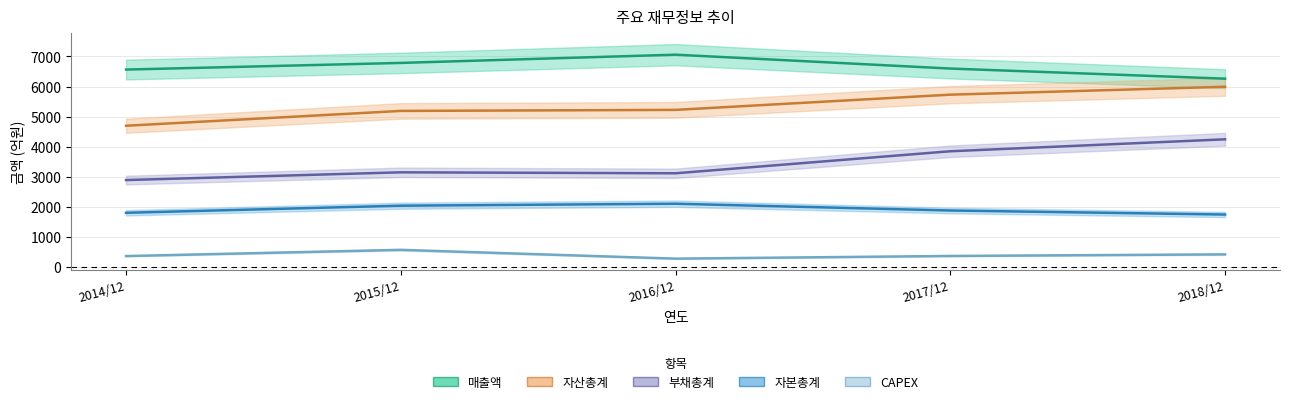

What is the maximum value shown in the chart?

7060